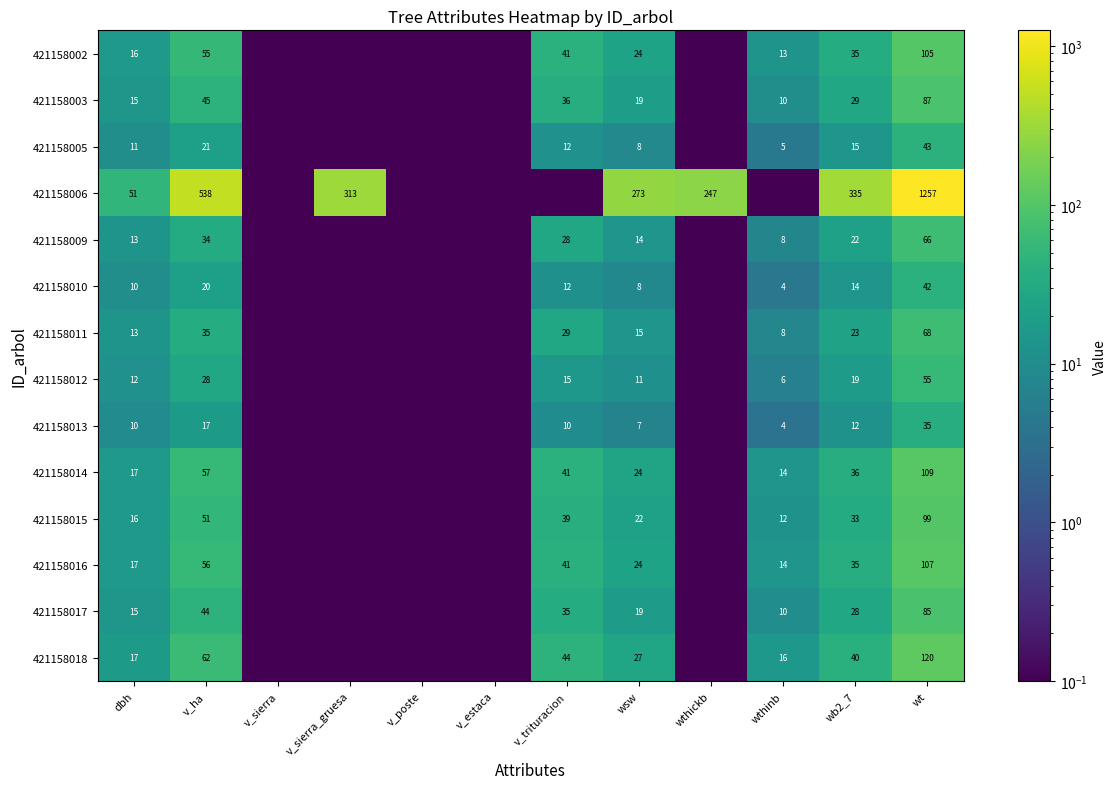

Which has a higher value, v_sierra_gruesa or wthickb?

v_sierra_gruesa